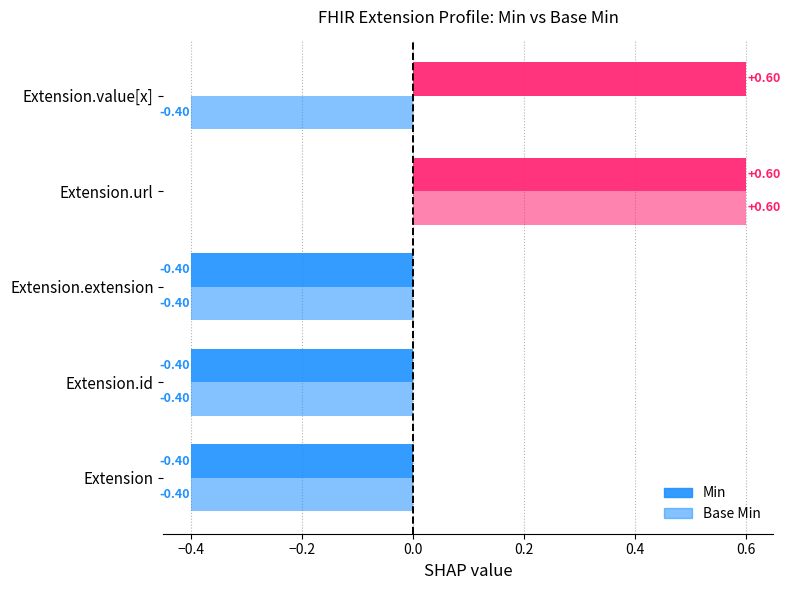

Which series changed the most between Extension.id and Extension.url?

Min